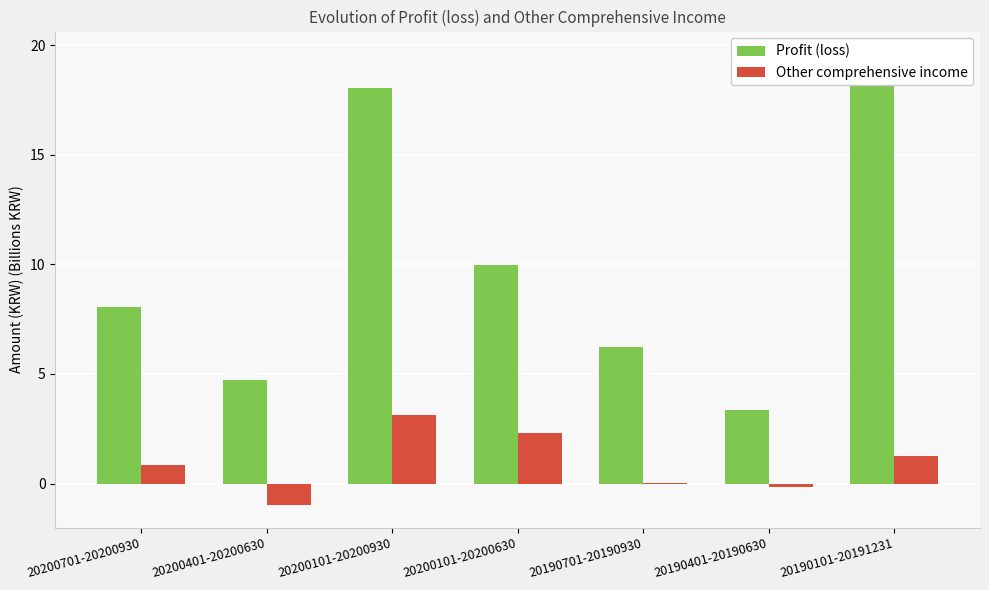

Which series has the largest range (max minus min)?

Profit (loss)